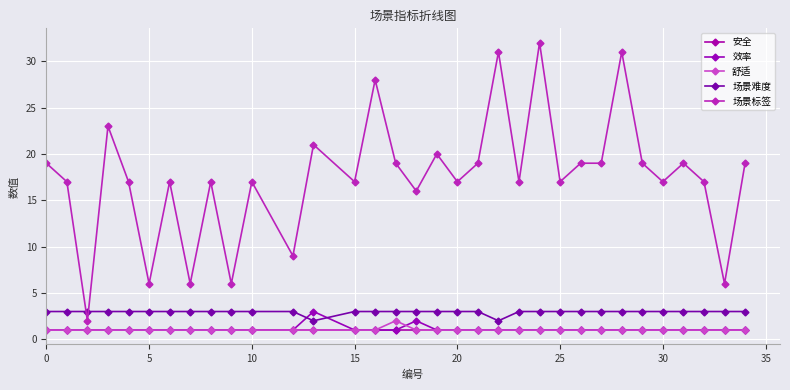

Which category has the highest value in the 效率 series?

12